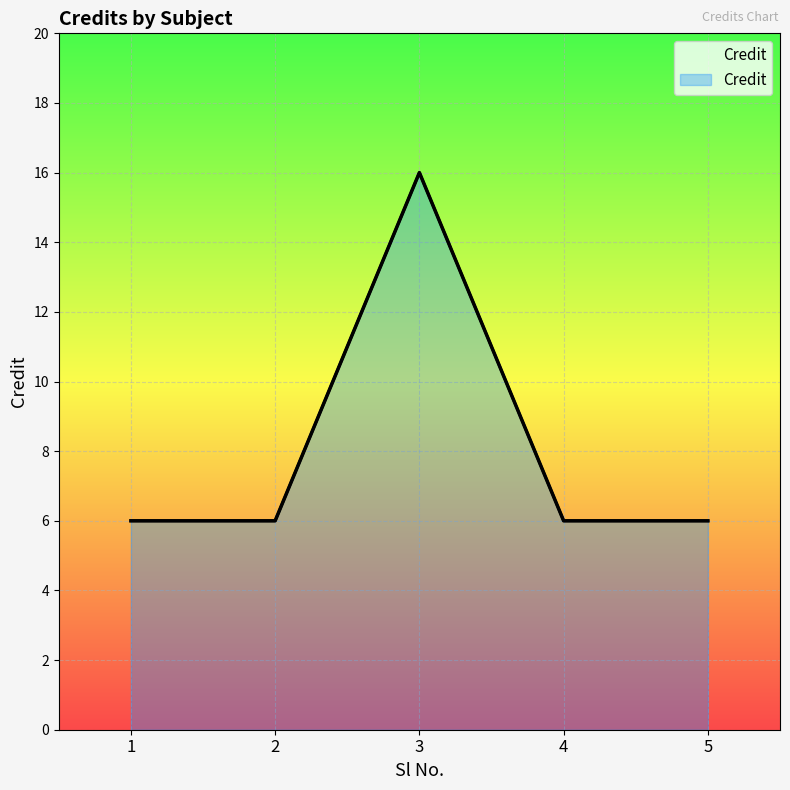

How many values exceed 6?

1